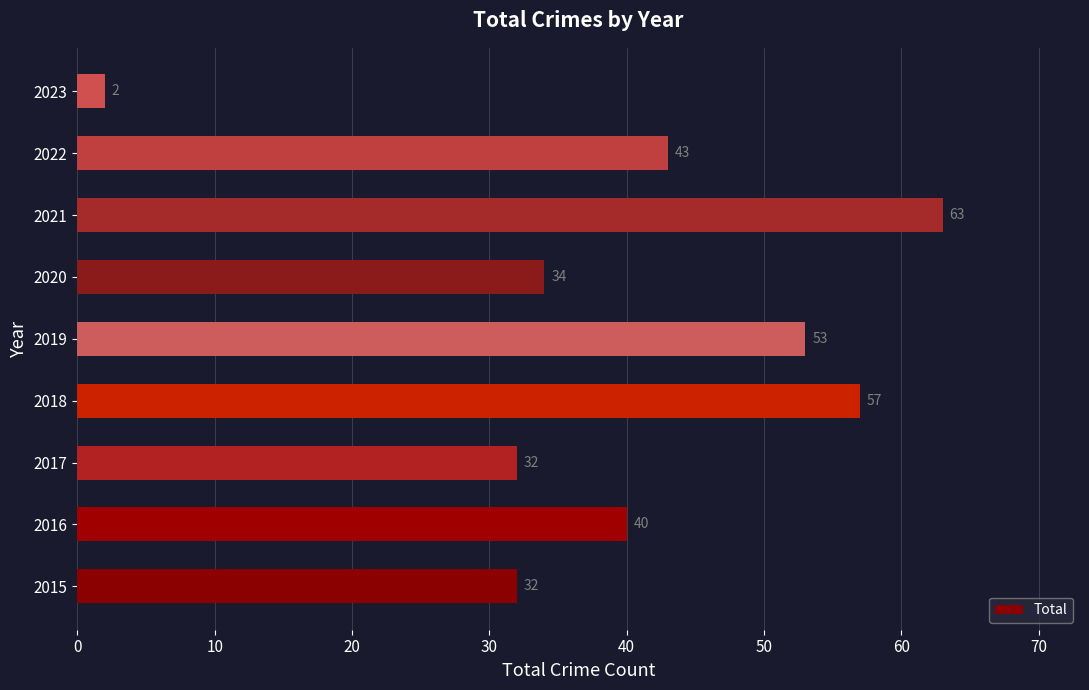

Is it true that the value at 2019 is 53?

True